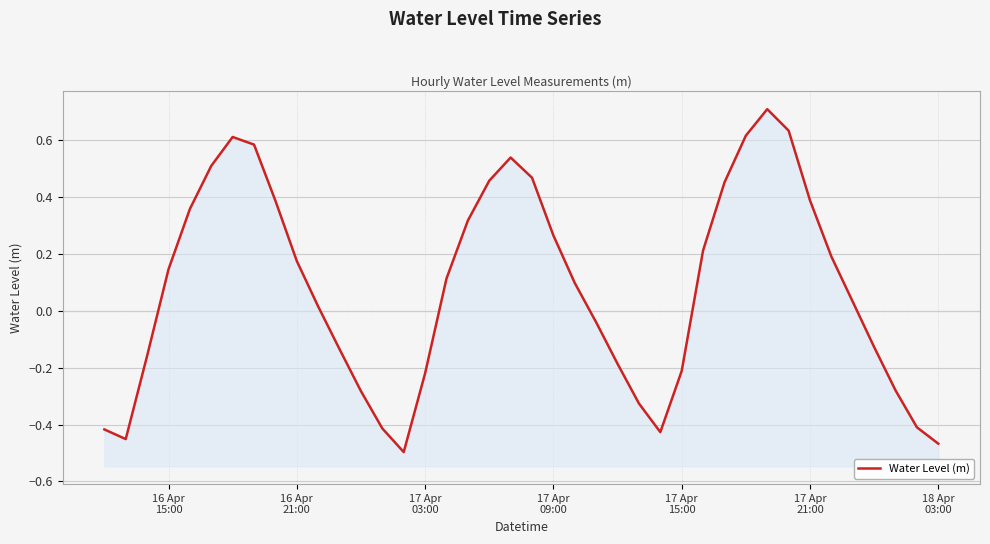

How many interior local valleys (lower than both neighbors) does the data have?

3